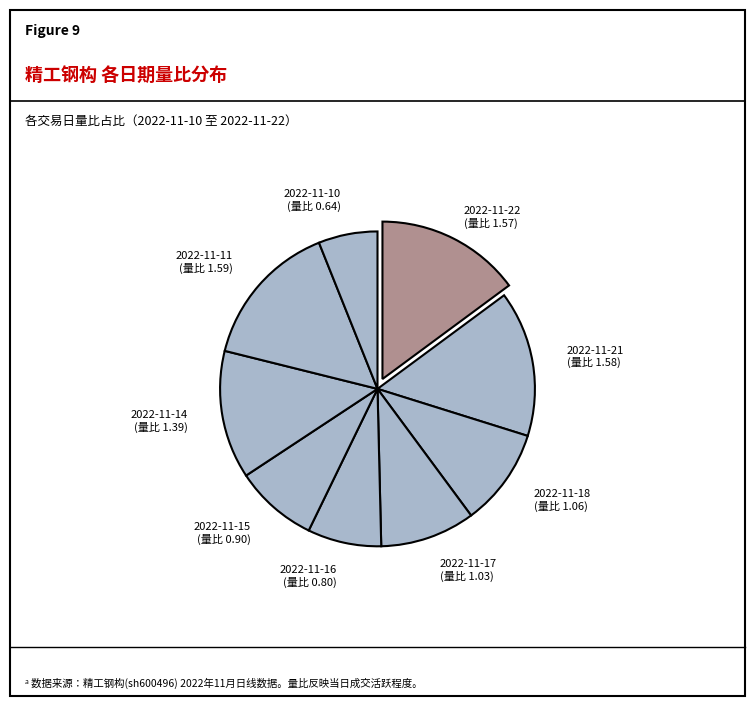

Count the number of slices in the pie.

9